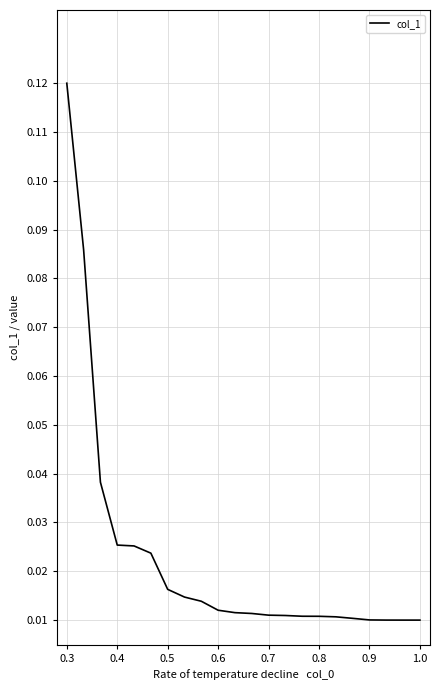

Does the chart display data point markers on the line(s)?

No